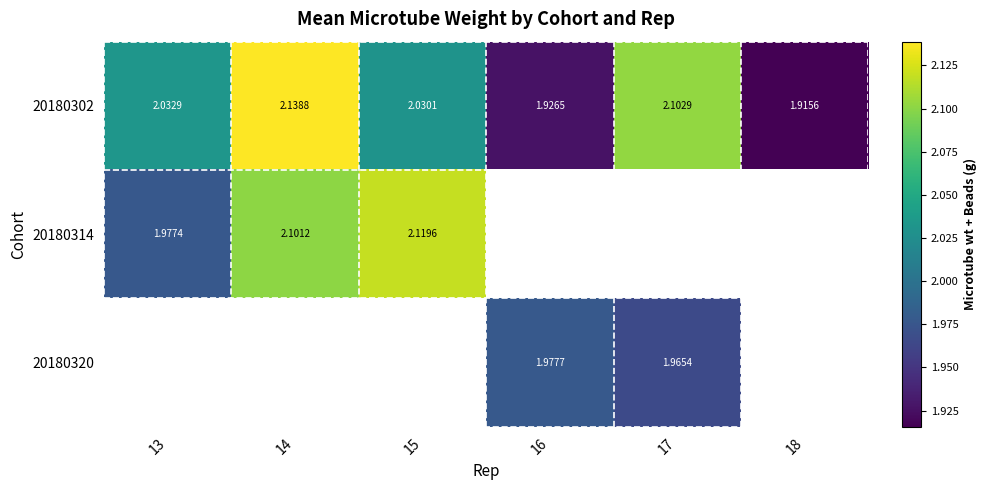

Rank the series at 14 from highest to lowest value.

20180302, 20180314, 20180320